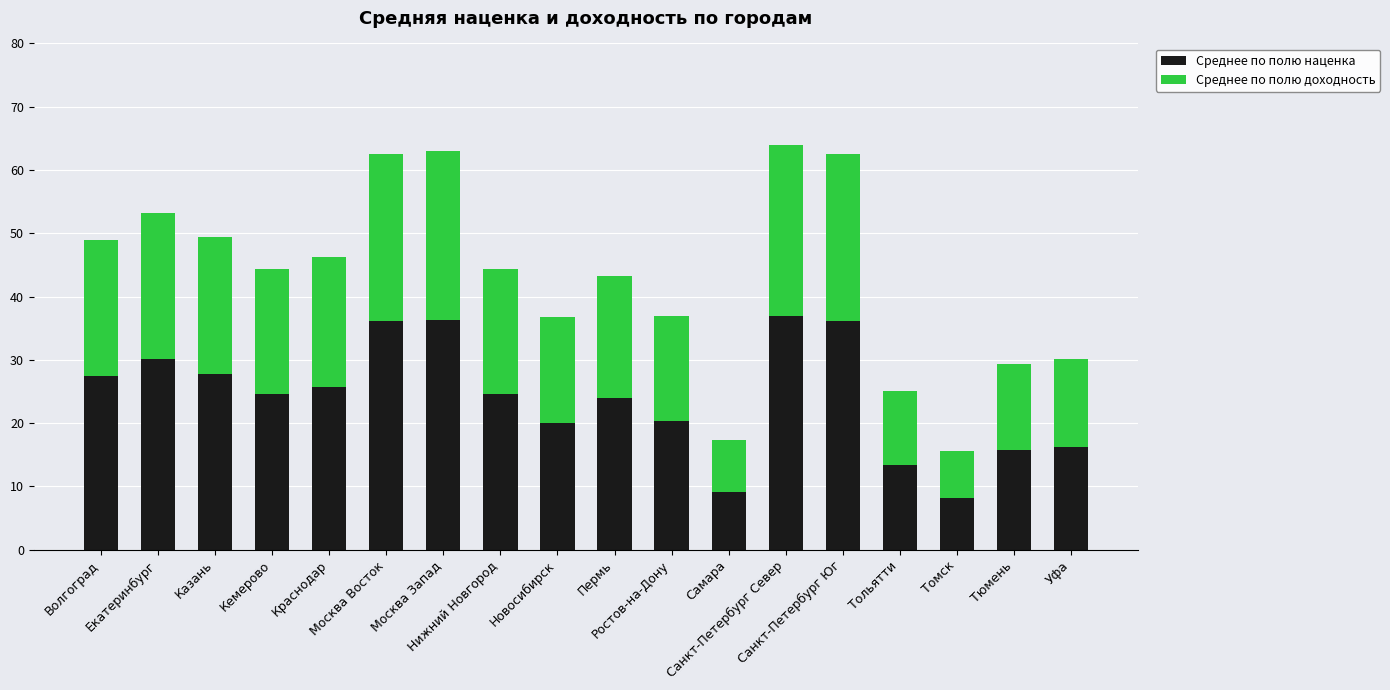

What is the maximum value for Среднее по полю наценка?

36.9